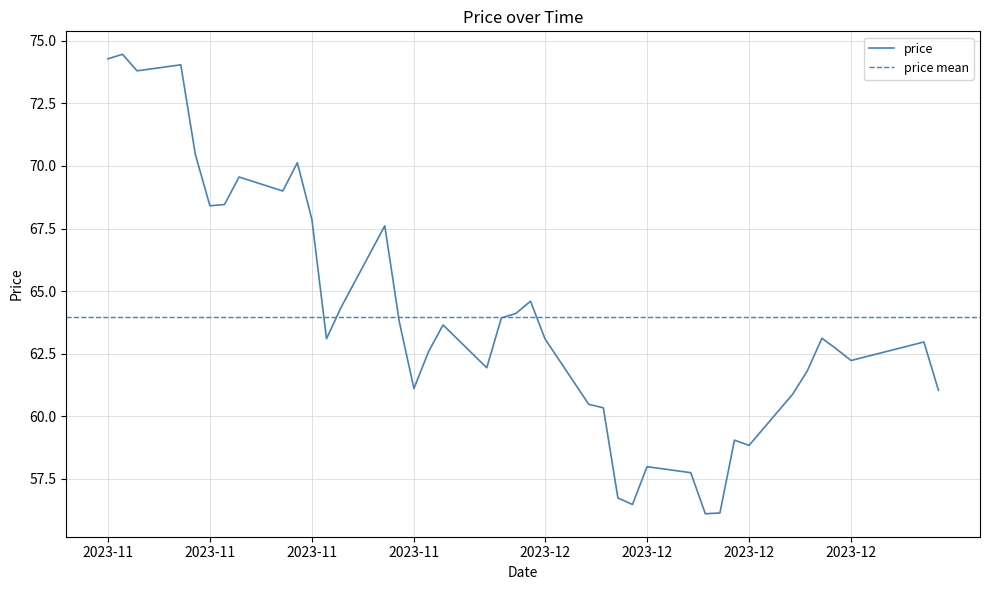

What is the label of the 13th point from the right?

2023-11-17